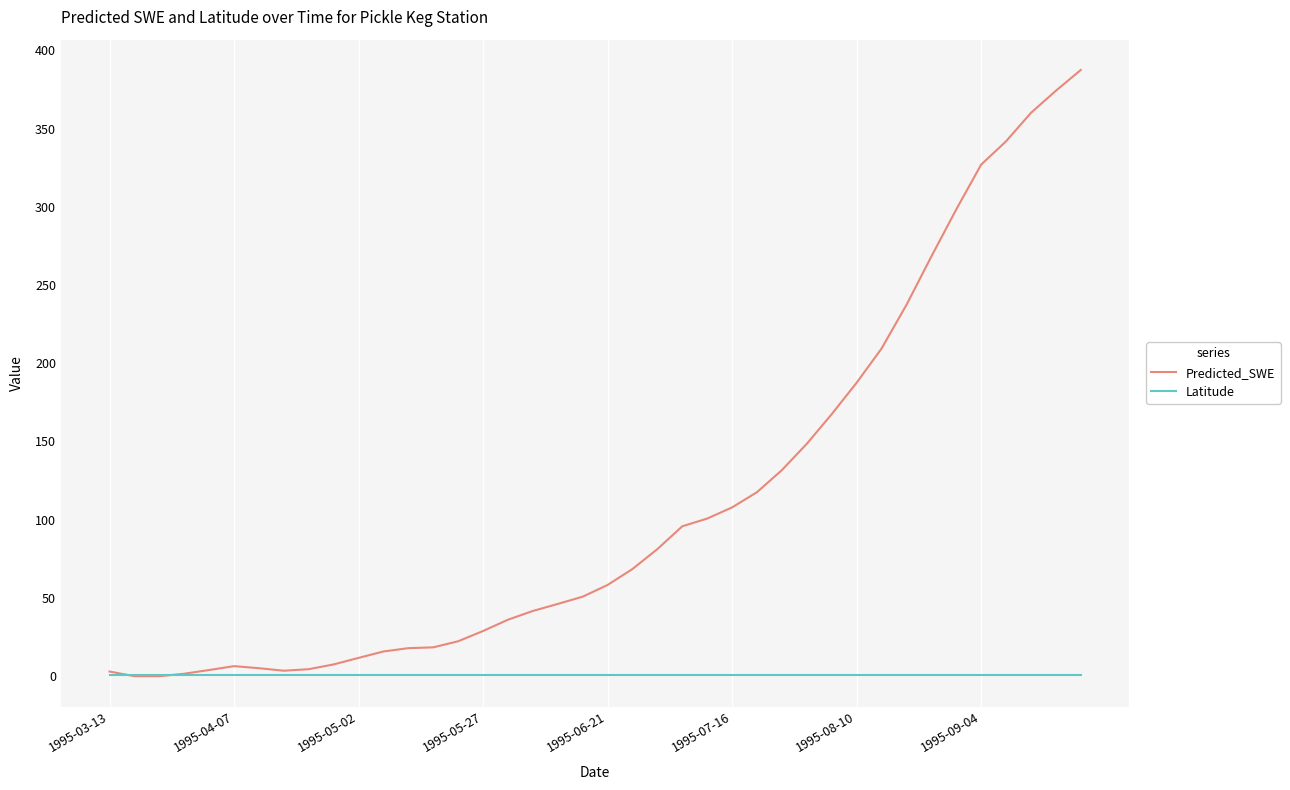

Count the number of data series in this chart.

2